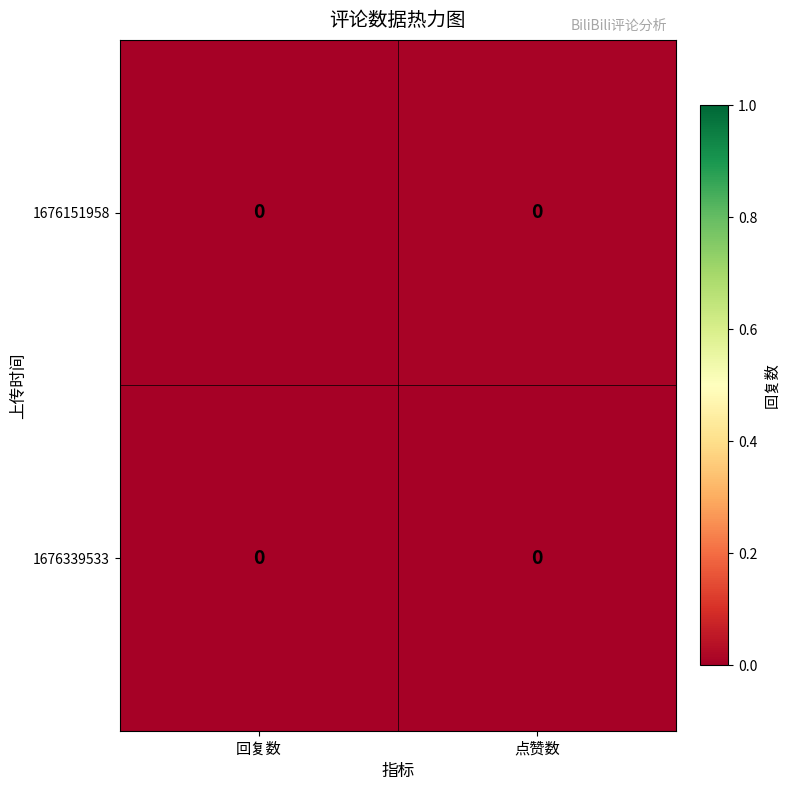

Is it true that row_0 equals 0.0 at 点赞数?

True